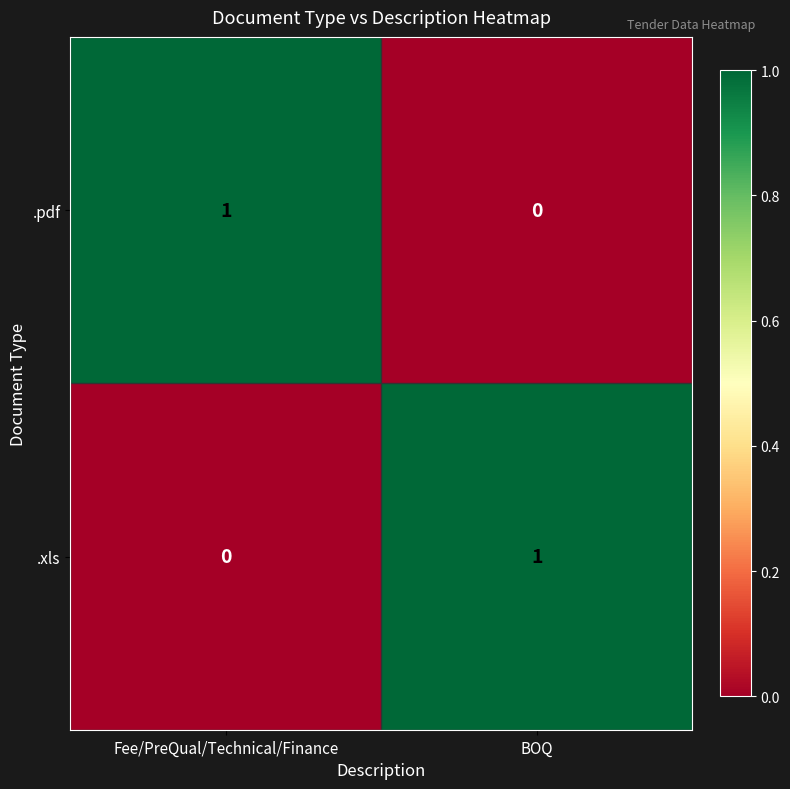

Where is .xls nearest to the value 0?

Fee/PreQual/Technical/Finance